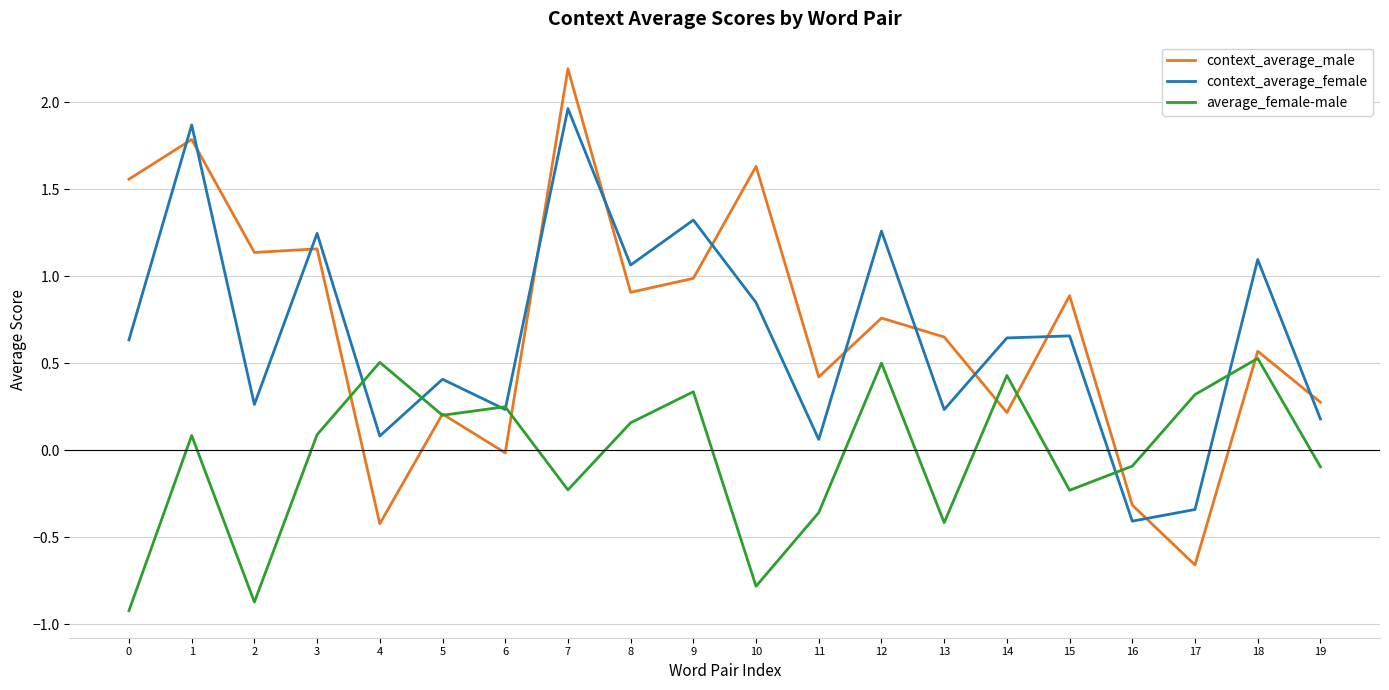

True or false: context_average_female and average_female-male intersect in this chart.

True